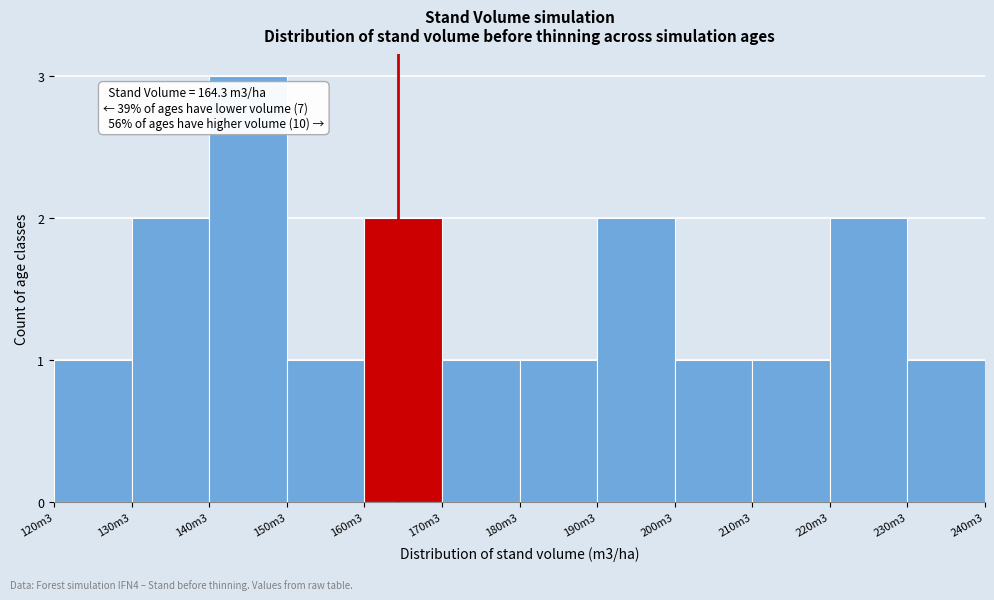

Reading right to left, what are all the values shown in this chart?

230m3=1	220m3=2	210m3=1	200m3=1	190m3=2	180m3=1	170m3=1	160m3=2	150m3=1	140m3=3	130m3=2	120m3=1